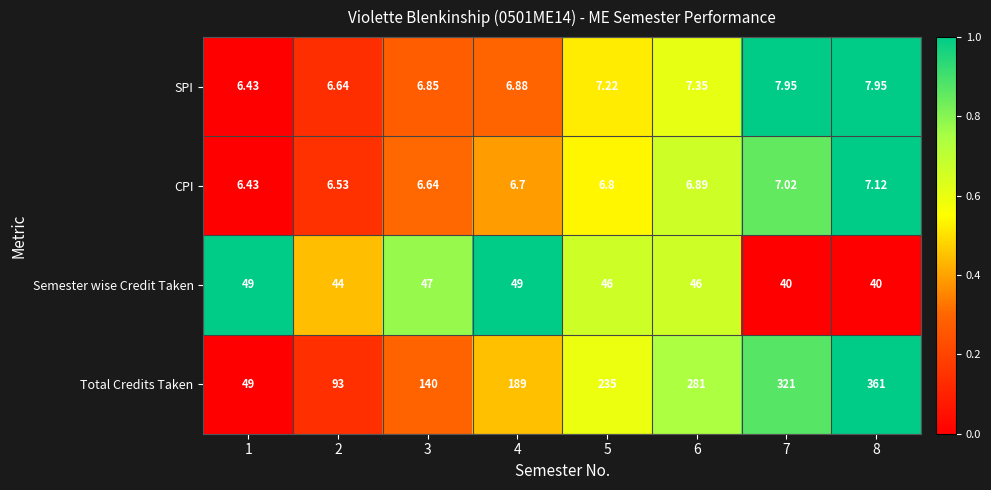

Rank the series by their maximum value, from lowest to highest.

CPI, SPI, Semester wise Credit Taken, Total Credits Taken